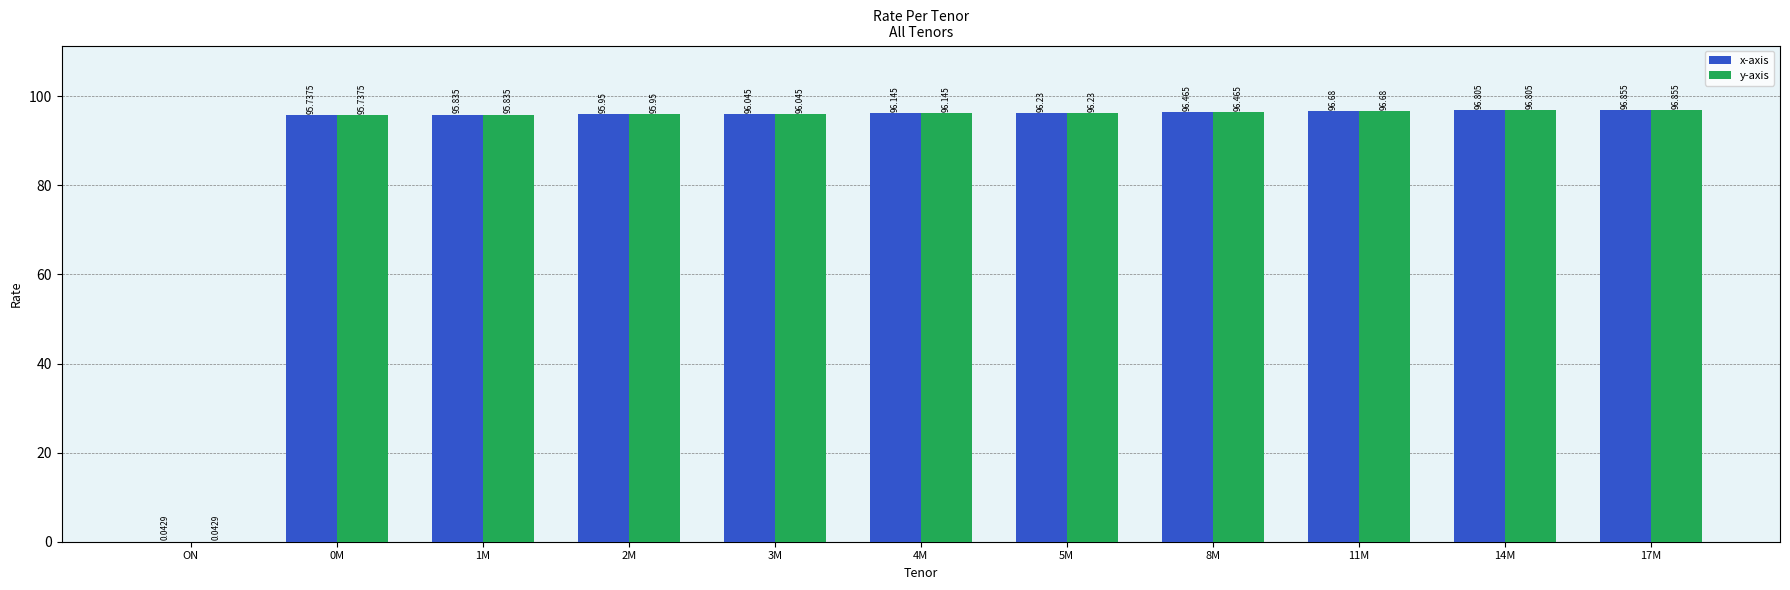

Reading left to right, extract all data points from this chart.

x-axis: 0.0	95.7	95.8	96.0	96.0	96.1	96.2	96.5	96.7	96.8	96.9
y-axis: 0.0	95.7	95.8	96.0	96.0	96.1	96.2	96.5	96.7	96.8	96.9